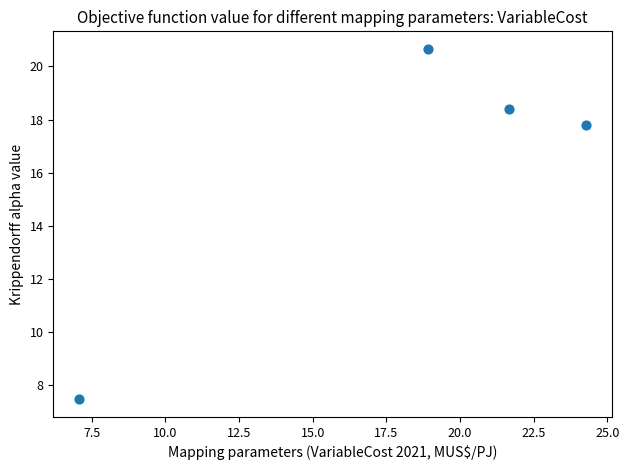

What is the average X value?

18.0